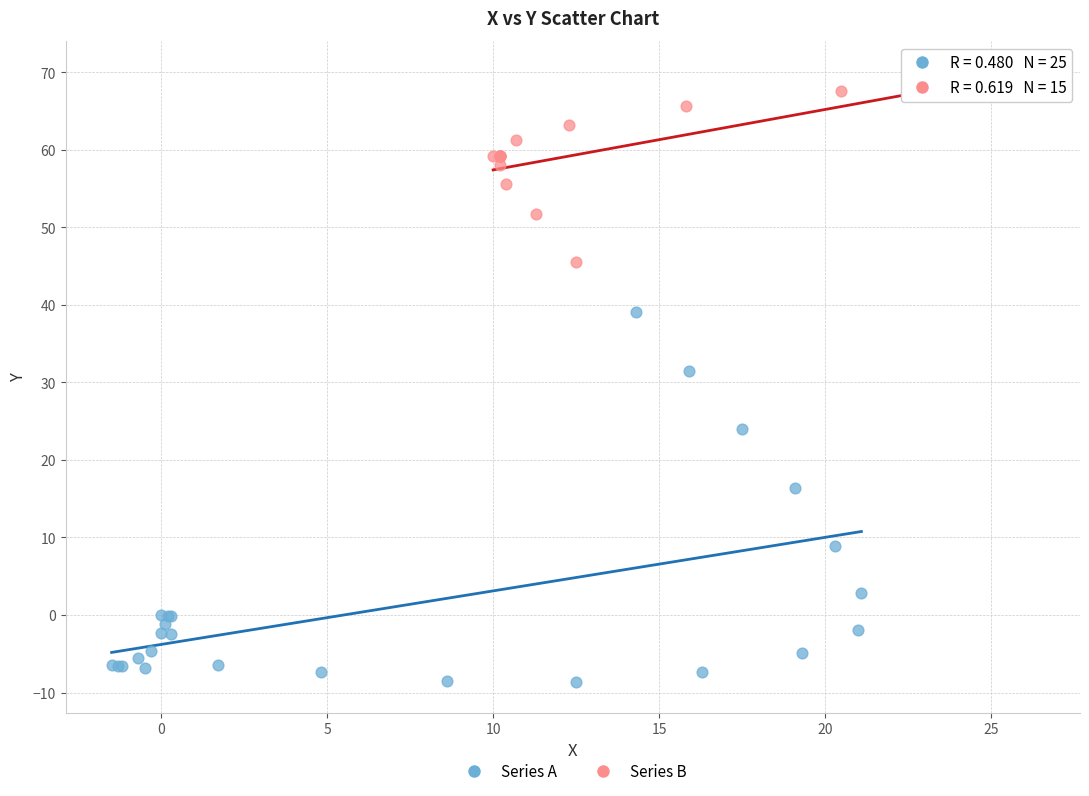

Which series contains the highest Y value?

Series B